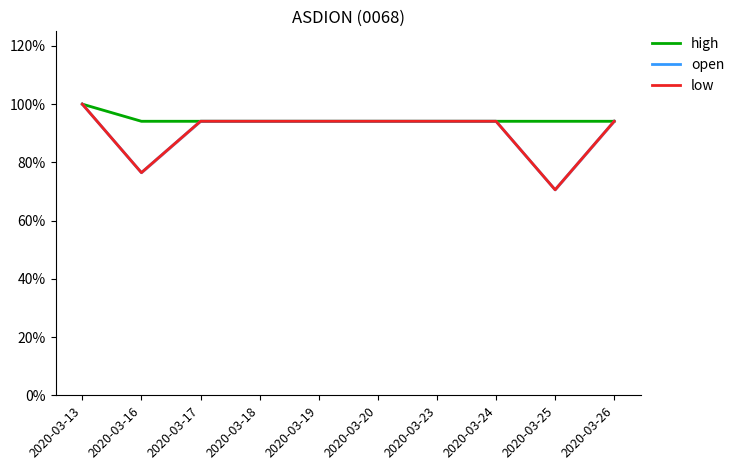

Which series has the largest total across all categories?

high